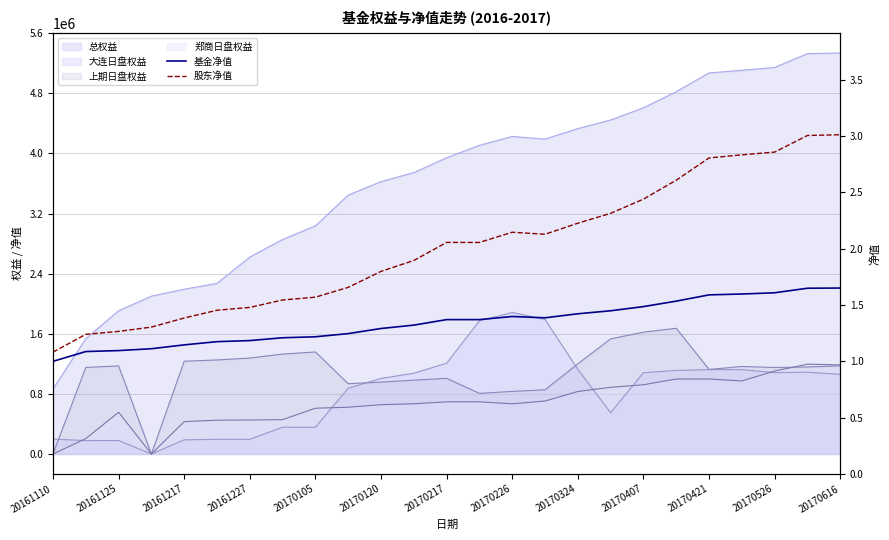

How many lines are shown in the chart?

2